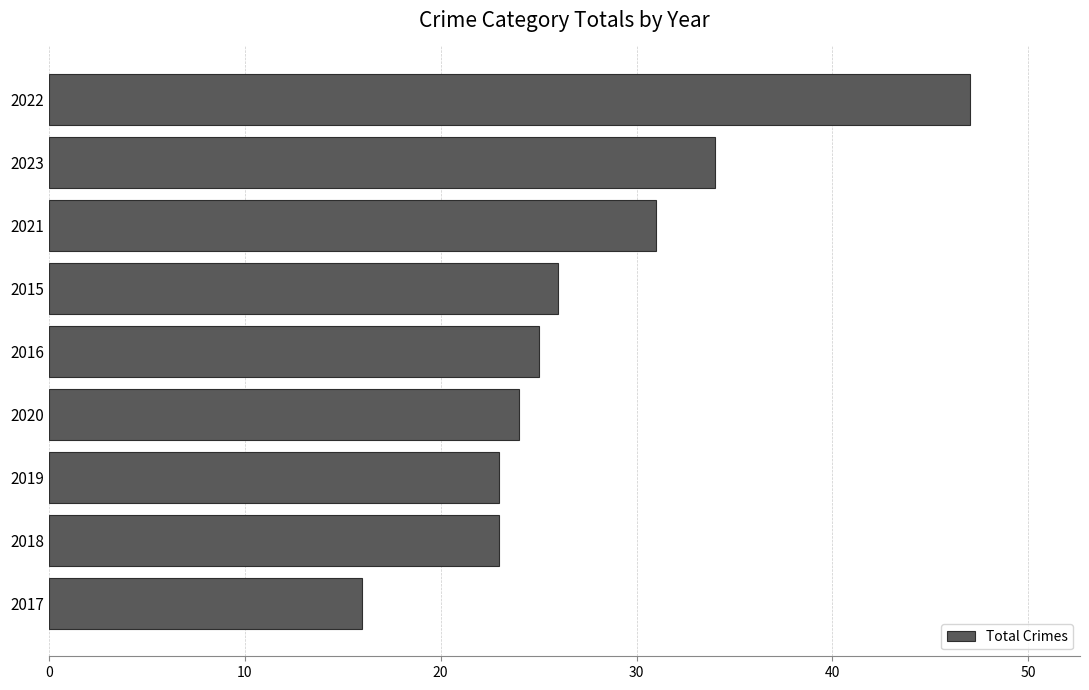

What value does the data have at 2021, to the nearest 5?

30